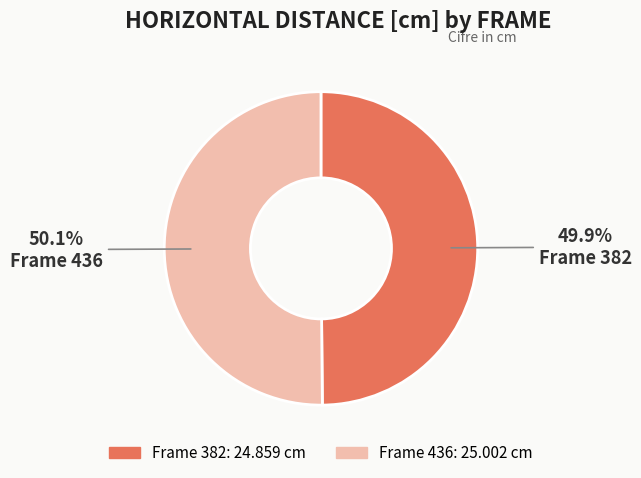

Does any single category account for the majority?

Yes